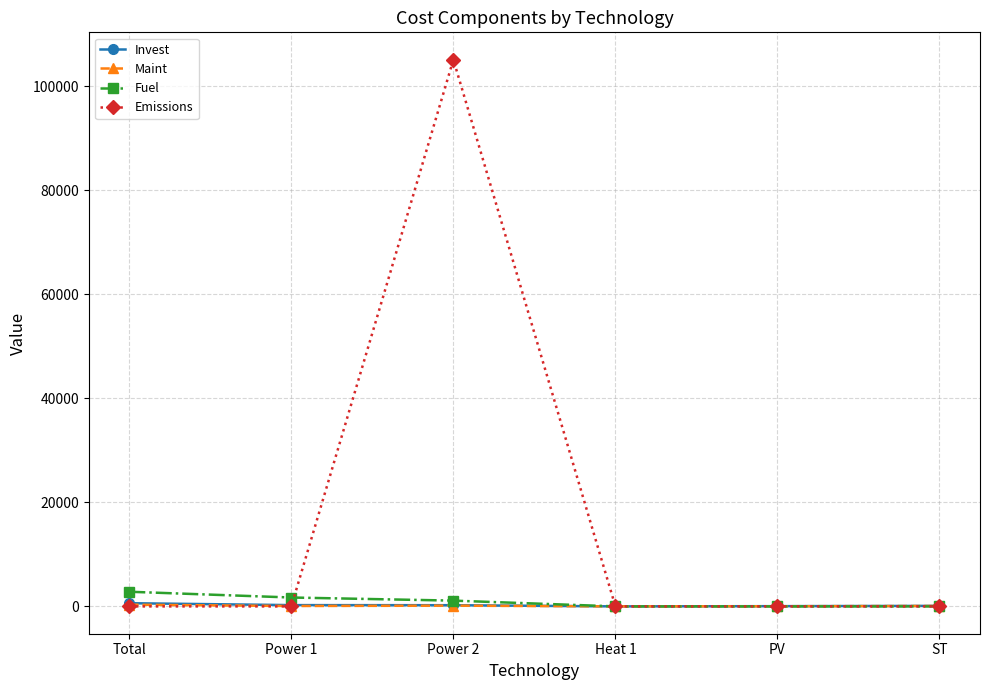

What is the highest value of the Invest series?

609.5